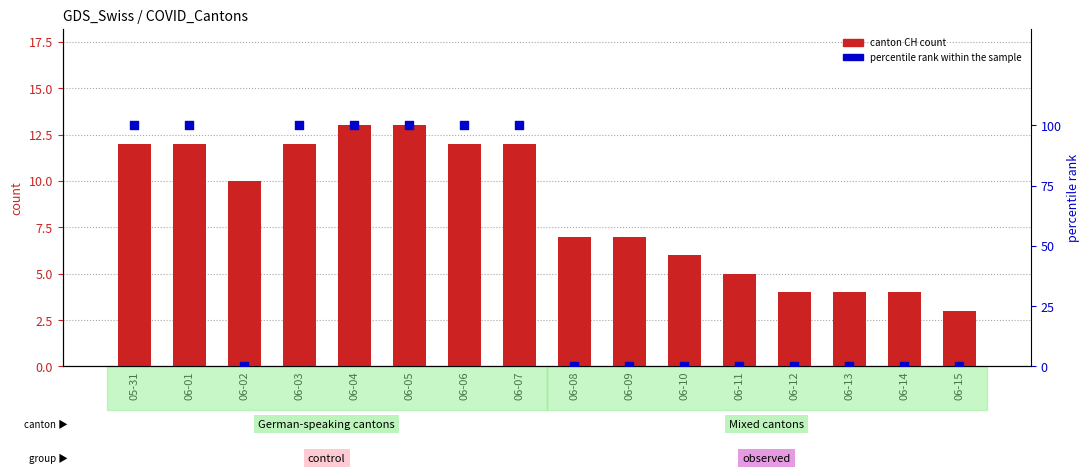

Is the value of Canton CH count at 06-01 greater than the value of percentile rank within the sample at 06-02?

Yes